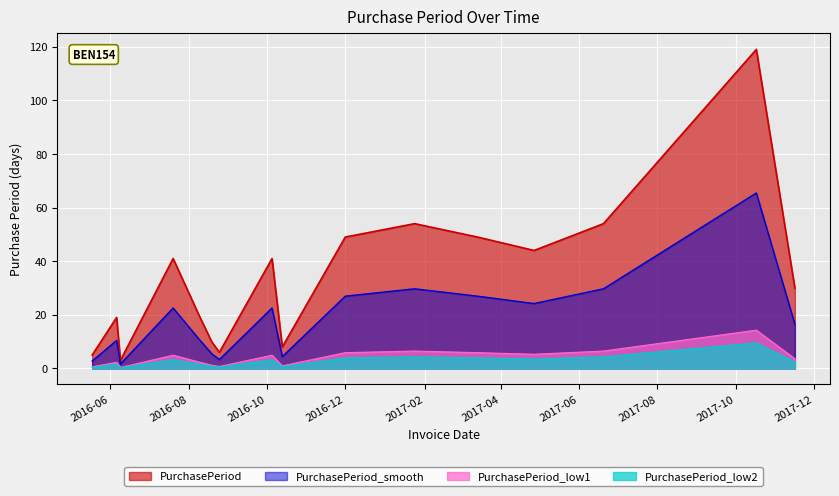

True or false: the data shows 119 at 2017-10-17.

True